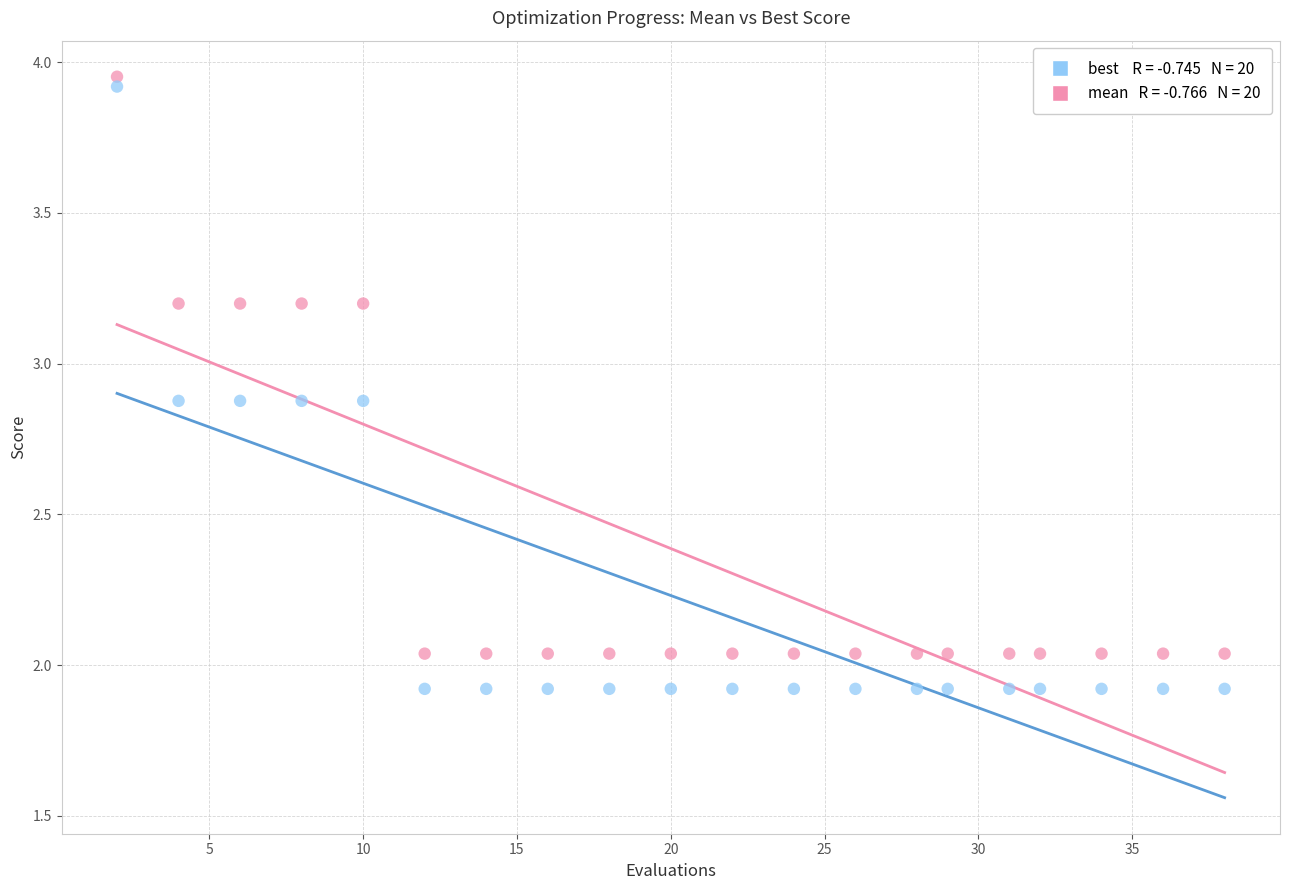

Across all data points, what is the range of X values (max minus min)?

36.0